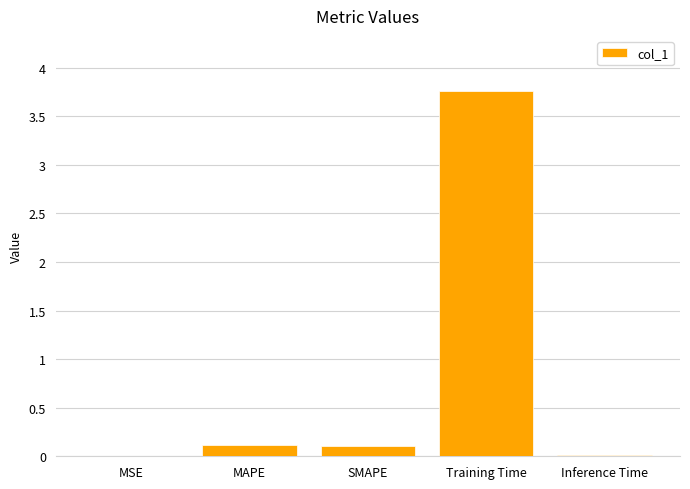

What is the greatest value displayed?

3.8